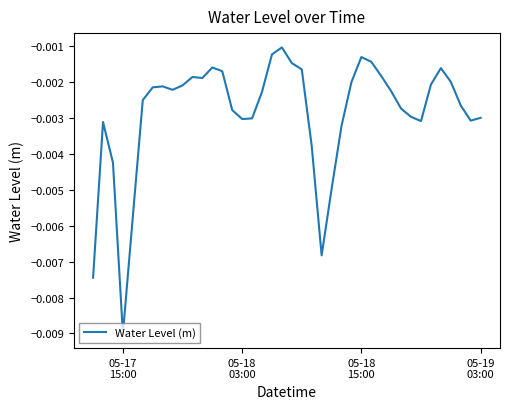

How many points are lower than both their immediate neighbors (excluding endpoints)?

7